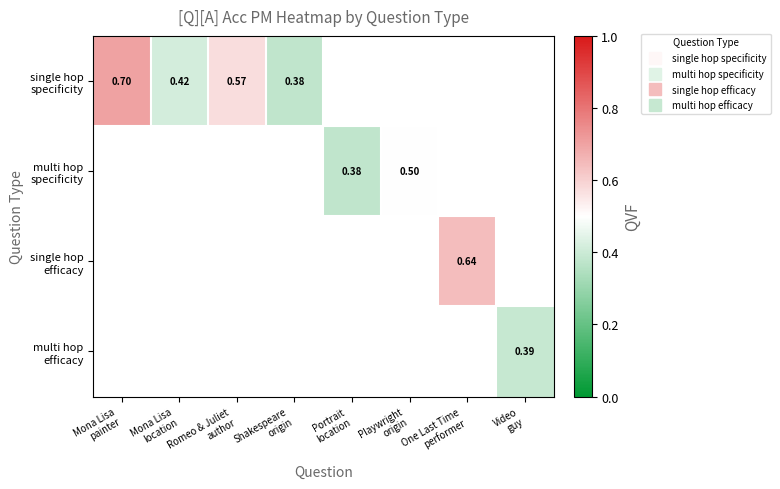

How many values in single hop efficacy are above zero?

1